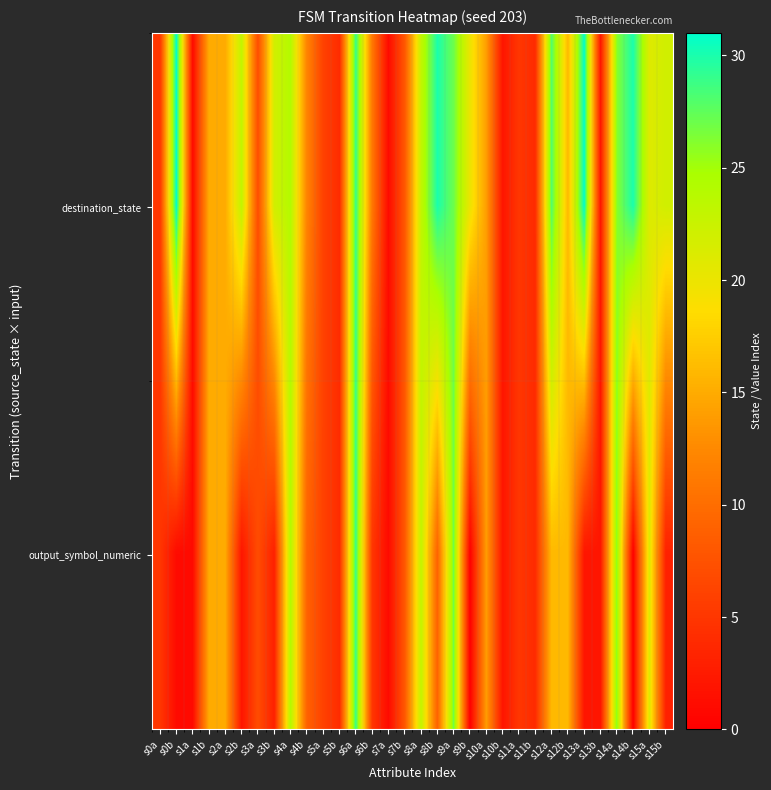

Rank the series by their maximum value, from highest to lowest.

destination_state, output_symbol_numeric